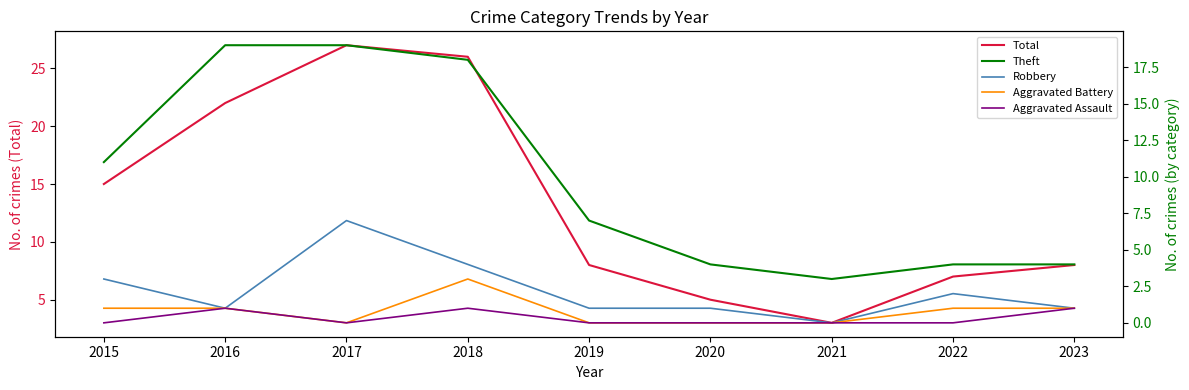

Rank the series at 2019 from highest to lowest value.

Total, Theft, Robbery, Aggravated Battery, Aggravated Assault